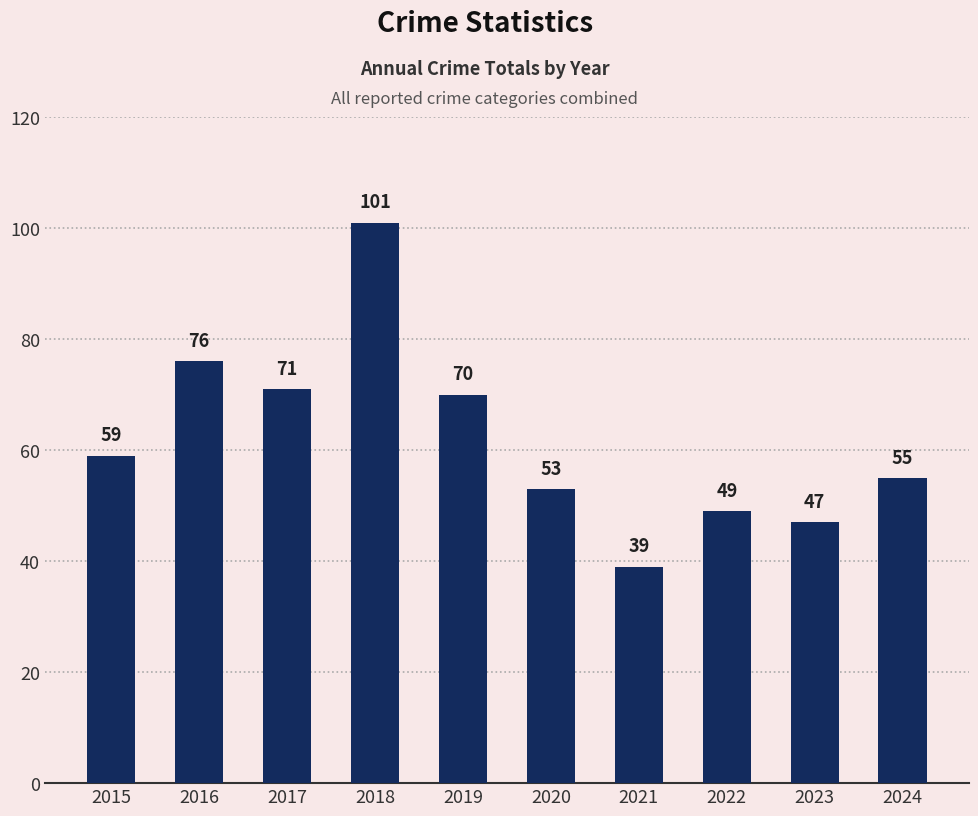

List the labels in order of value, largest first.

2018, 2016, 2017, 2019, 2015, 2024, 2020, 2022, 2023, 2021